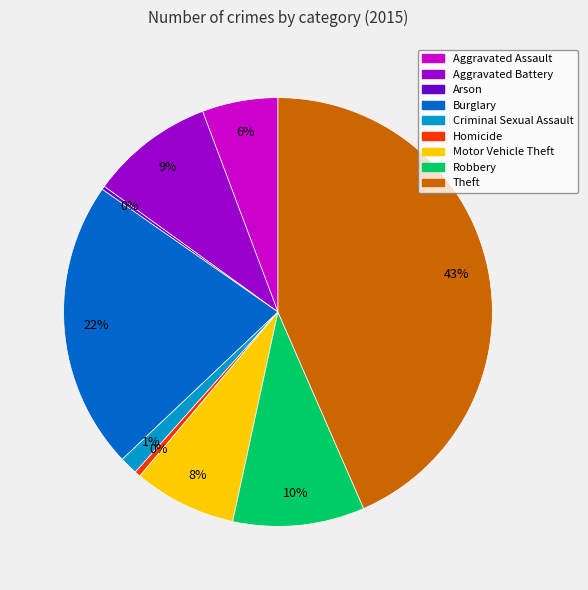

To the nearest percent, what is the difference between the Aggravated Battery and Theft slice percentages?

34%